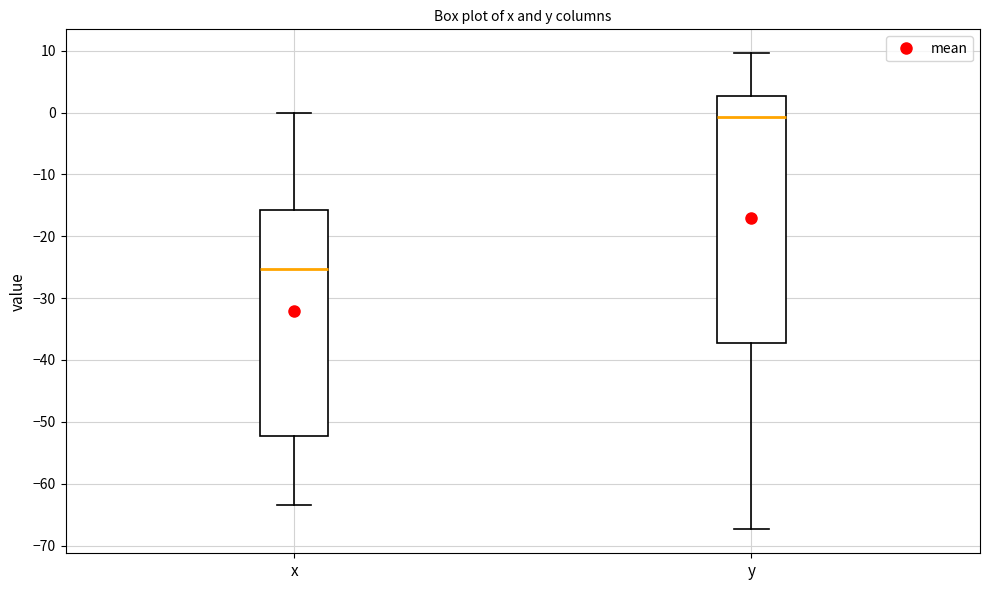

Reading left to right, read every box against the y-axis: the position of its median line, the range the box covers, and the ends of its whiskers. The values are not printed on the chart, so give them approximately, as read against the axis.

x: median -25, box -52 to -16, whiskers -63 to 0
y: median -1, box -37 to 3, whiskers -67 to 10